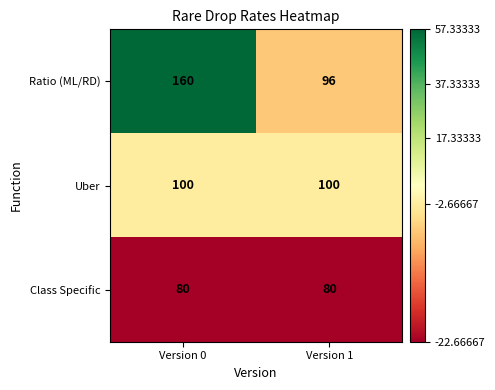

What is the maximum value for Class Specific?

80